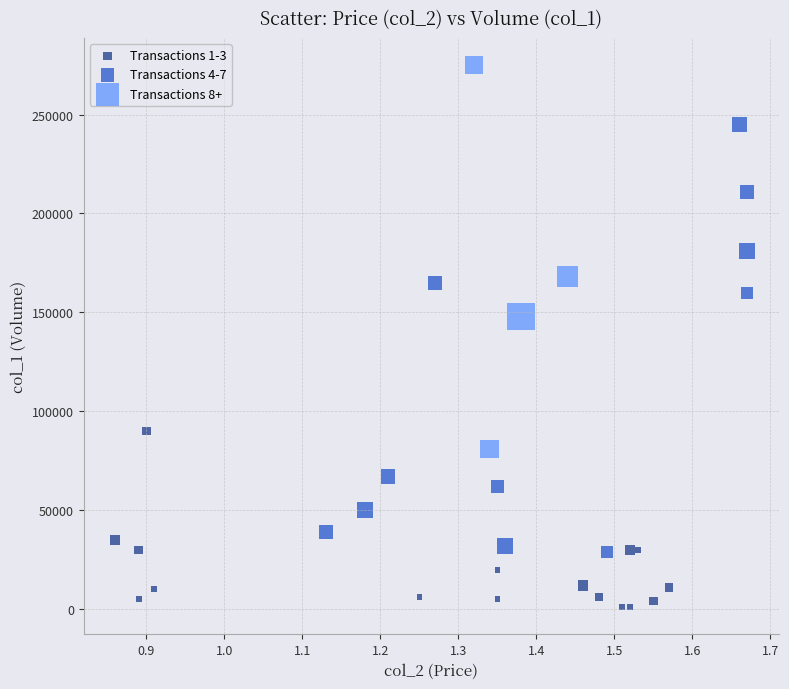

Which series reaches the minimum Y coordinate?

Transactions 1-3